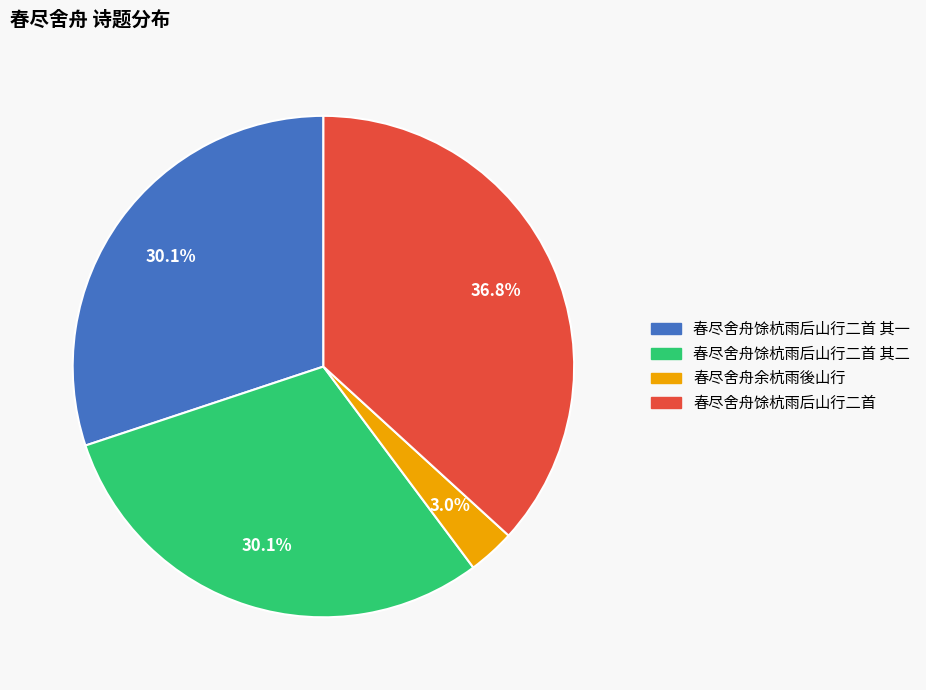

How many segments does this pie chart have?

4